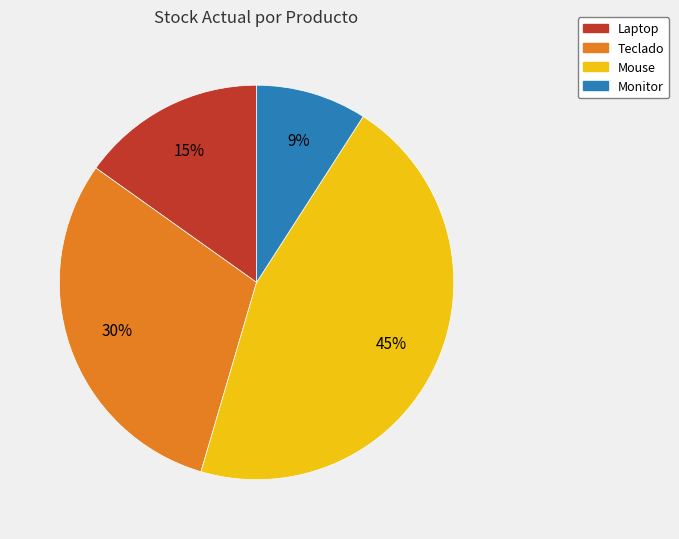

True or false: Monitor accounts for 9% of the total.

True